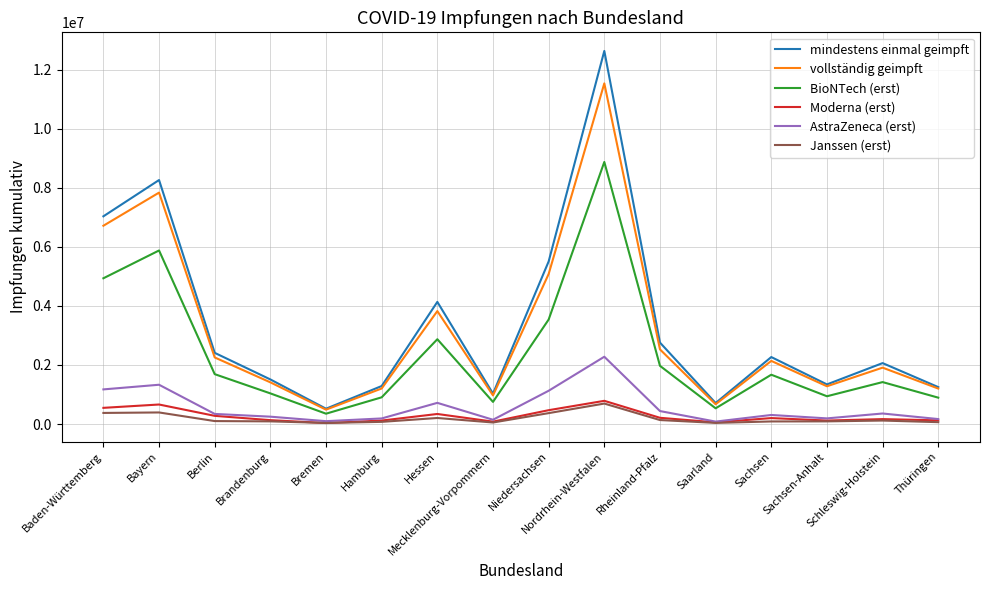

What is the maximum value shown in the chart?

12628798